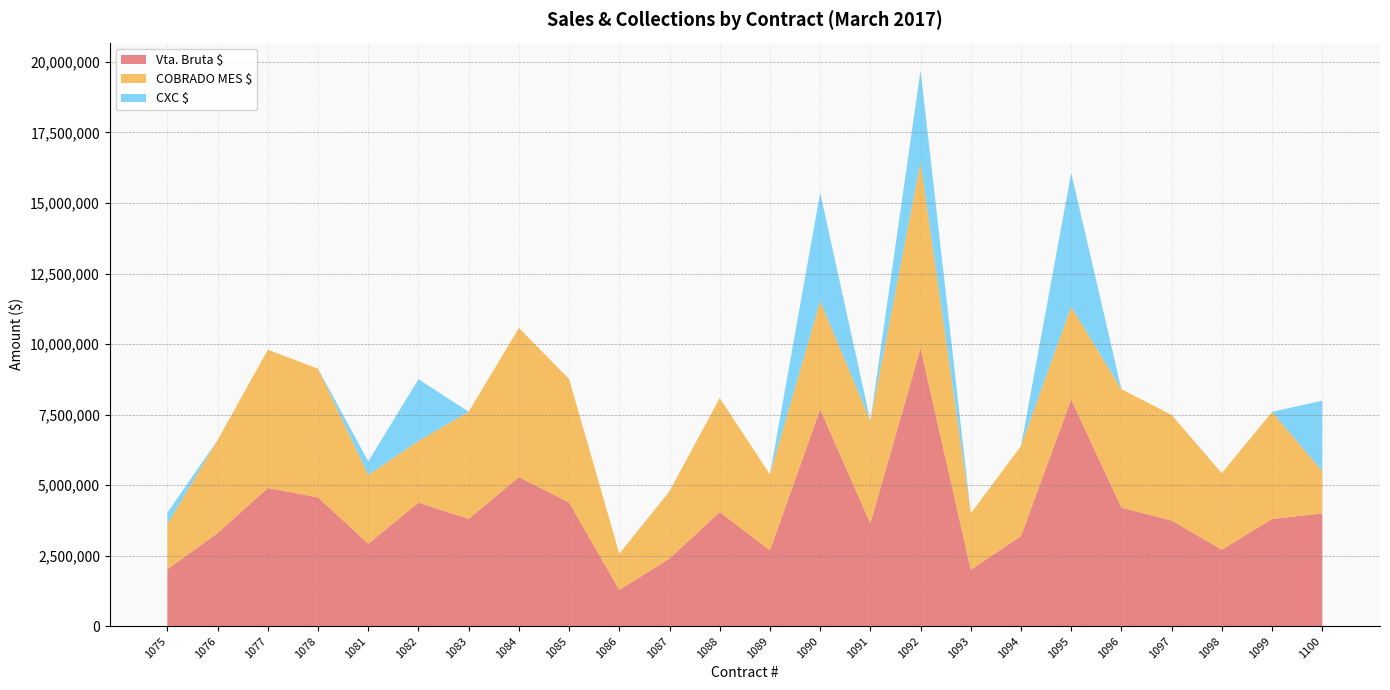

Reading right to left, what are all the values shown in this chart?

Vta. Bruta $: 3997083	3798000	2710520	3743770	4200000	8033000	3192526	2000000	9850473	3640000	7681930	2687655	4044000	2394000	1284463	4380000	5286663	3800000	4376797	2920000	4562944	4900000	3298960	2012191
COBRADO MES $: 1500000	3798000	2710520	3743770	4200000	3293334	3192525	2000000	6600000	3640000	3840964	2687655	4044000	2383956	1284463	4380000	5286663	3800000	2188000	2440000	4562944	4900000	3298960	1609753
CXC $: 2497083	0	0	0	0	4739666	0	0	3250473	0	3840966	0	0	10044	0	0	0	0	2188797	480000	0	0	0	402438